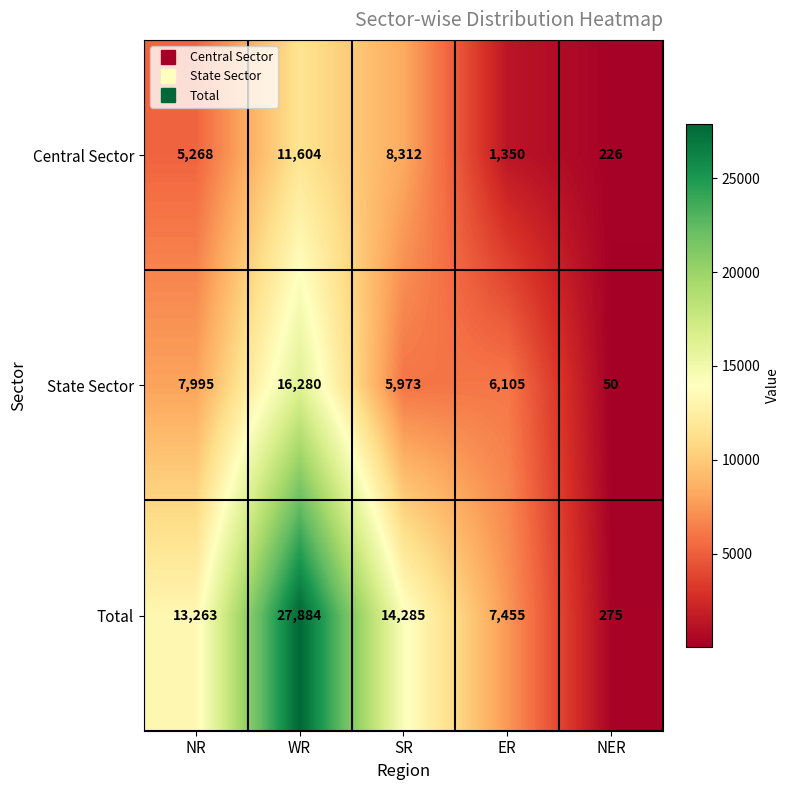

Count the number of data series in this chart.

3